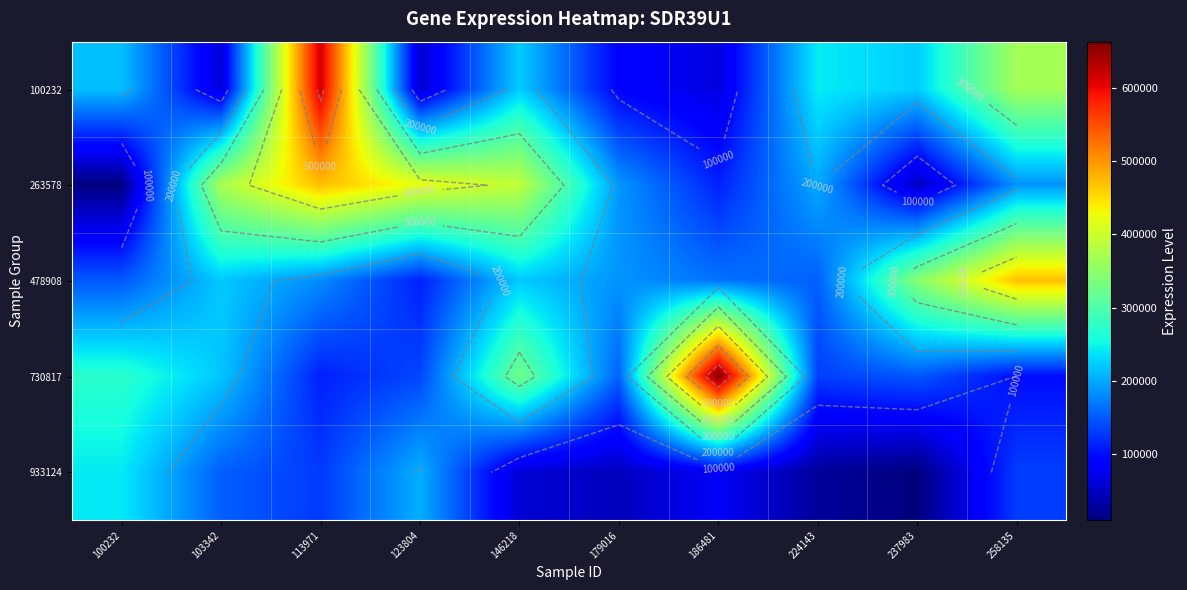

List the series in order of their peak value, highest first.

730817, 100232, 263578, 478908, 933124